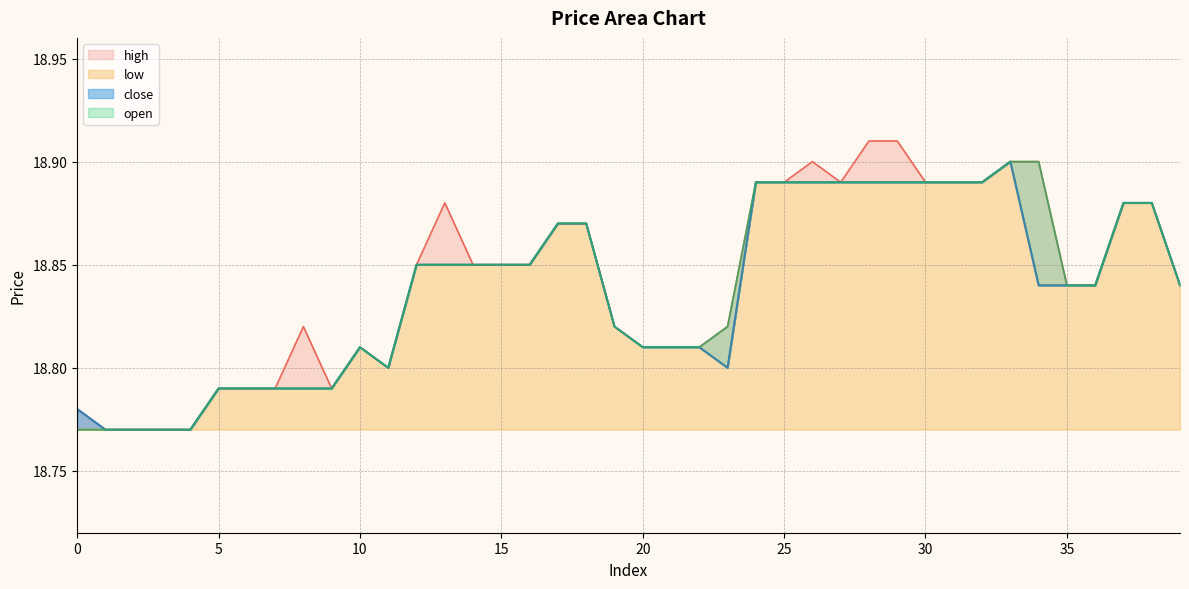

What is the difference between the second highest and second lowest values in the close series?

0.1